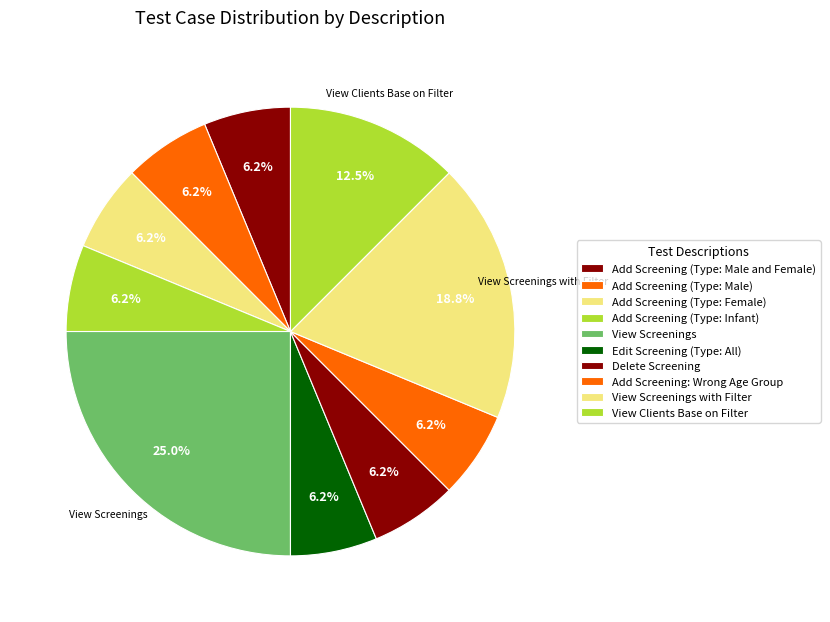

To the nearest percent, what is the average slice percentage?

10%